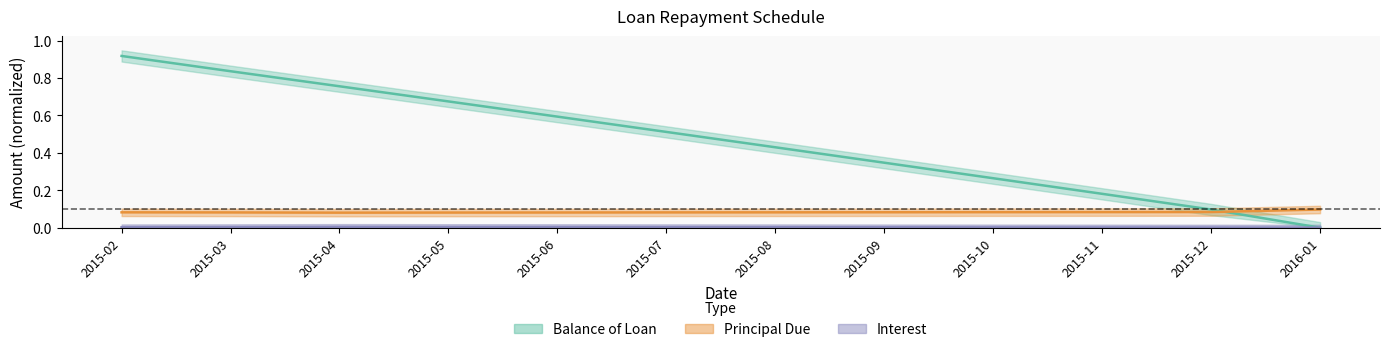

Where is the first local maximum for Interest?

2015-04